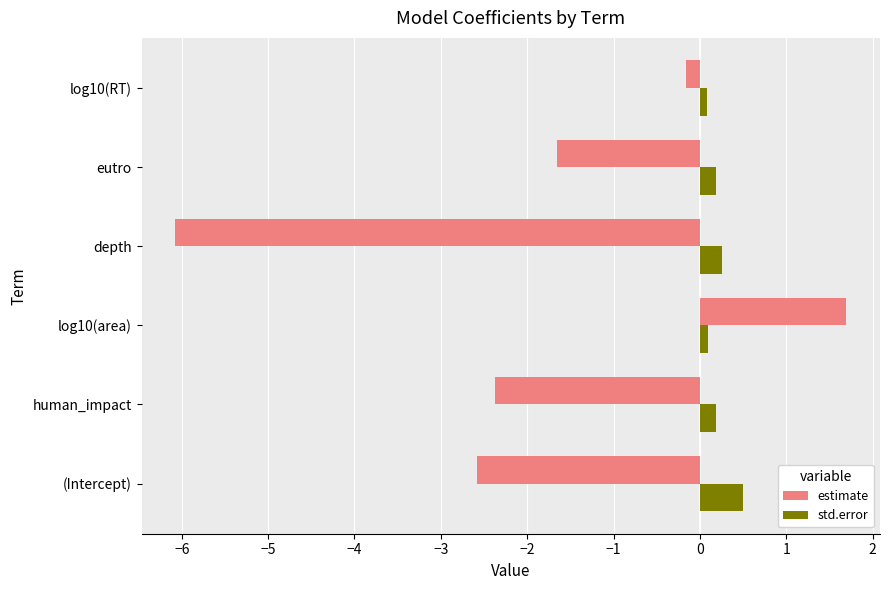

The value of std.error at eutro is 0.2. True or false?

True